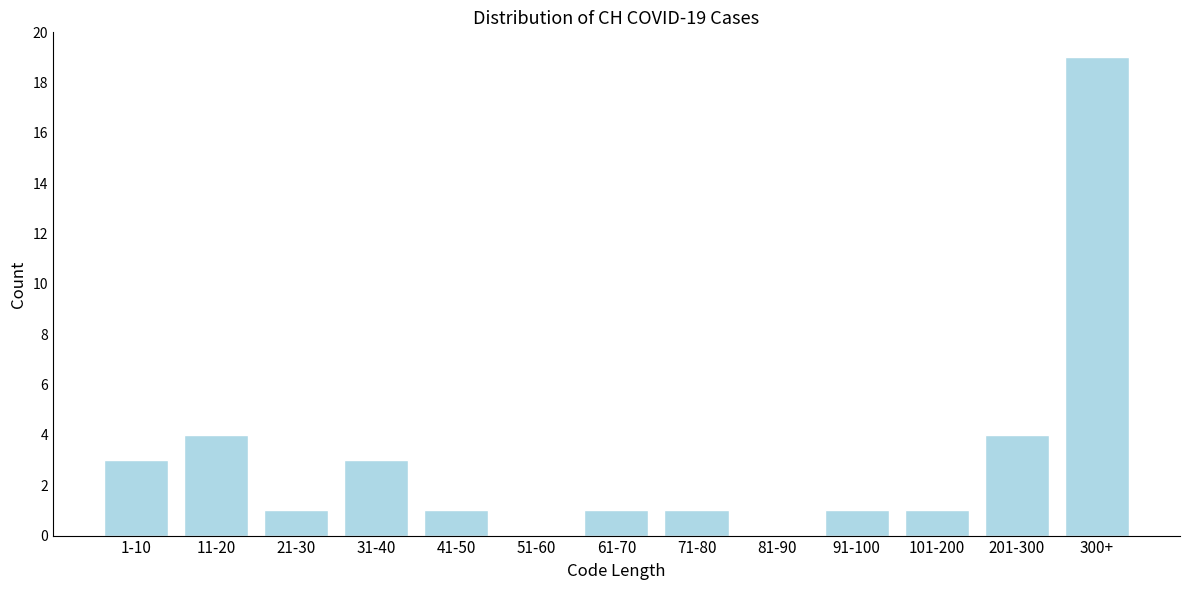

Reading left to right, transcribe all the data shown in this chart.

1-10=3	11-20=4	21-30=1	31-40=3	41-50=1	51-60=0	61-70=1	71-80=1	81-90=0	91-100=1	101-200=1	201-300=4	300+=19